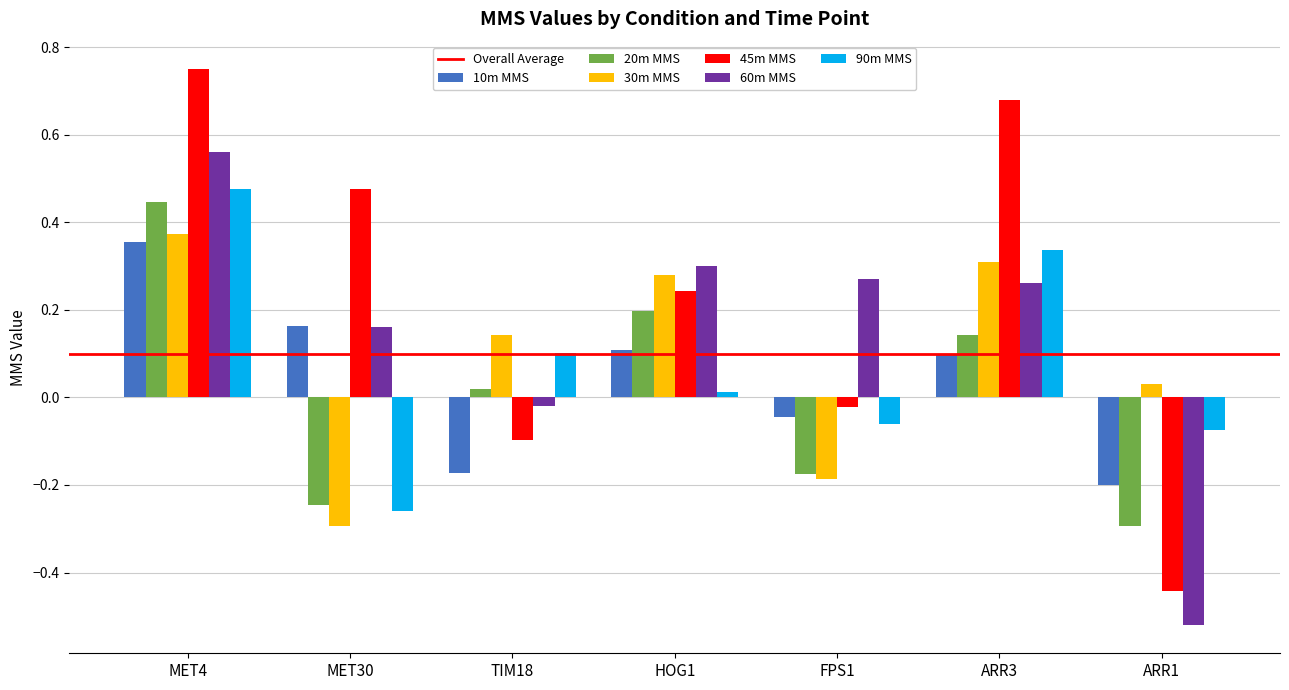

Does the chart contain any negative values?

Yes